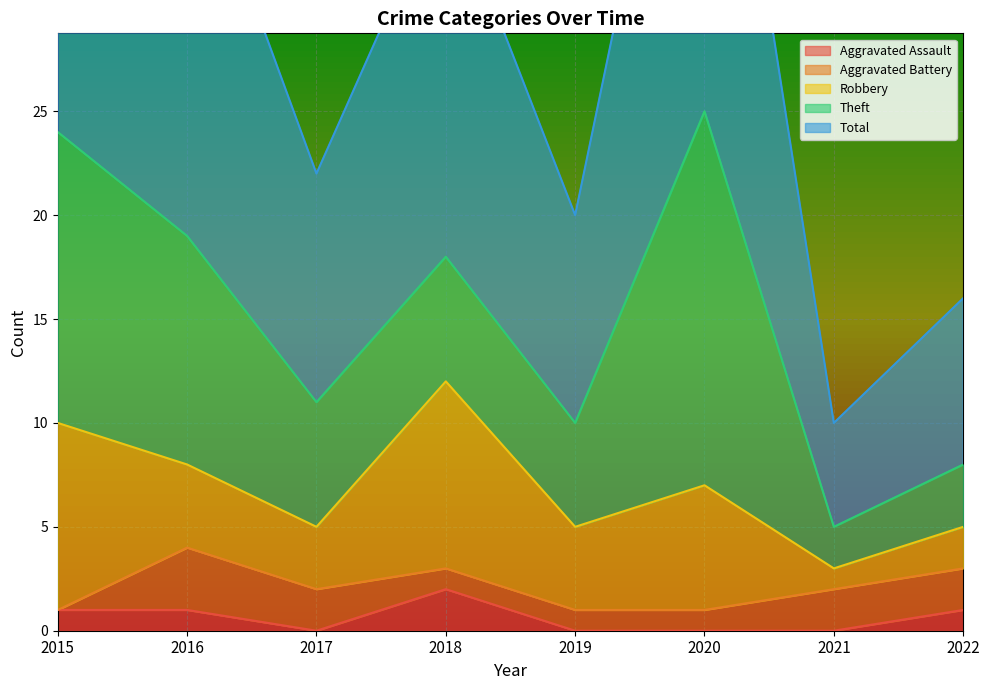

List the labels in order of Total value, smallest first.

2021, 2022, 2019, 2017, 2018, 2016, 2015, 2020